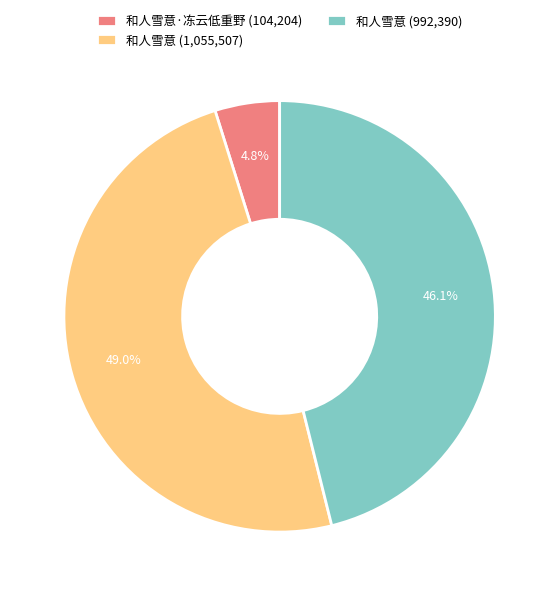

Does 和人雪意·冻云低重野 (104,204) represent more than half of the total?

No